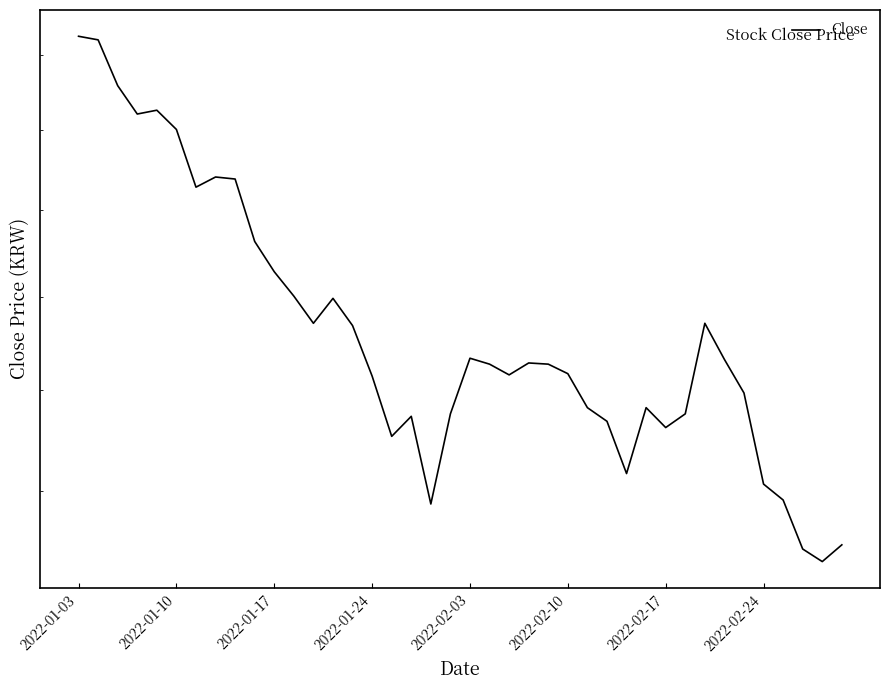

Reading left to right, list all the values displayed in this chart.

32512	32412	31162	30412	30512	30012	28561	28811	28761	27260	26560	26010	25410	25960	25360	24284	23059	23459	21758	23509	24659	24534	24309	24559	24534	24334	23634	23359	22334	23634	23234	23509	25410	24634	23934	22133	21833	20933	20708	21008